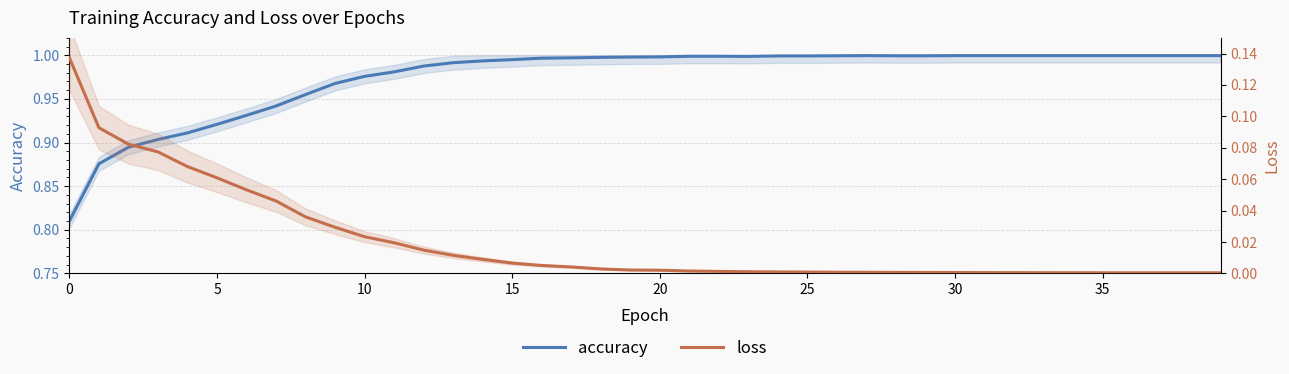

Which has a higher value, 0 or 24?

24